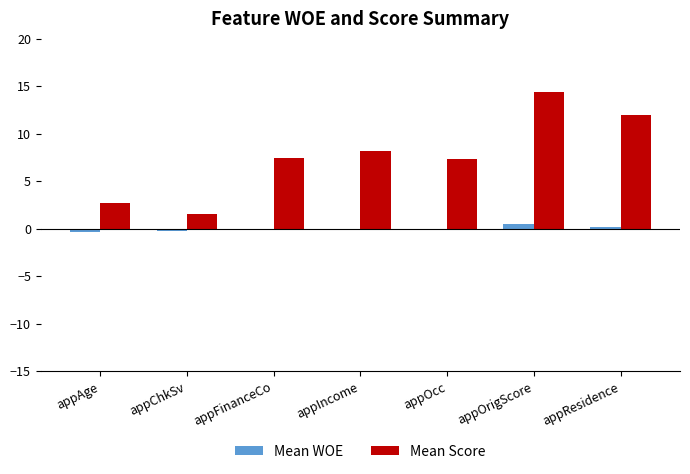

The value of Mean Score at appOcc is 7.3. True or false?

True